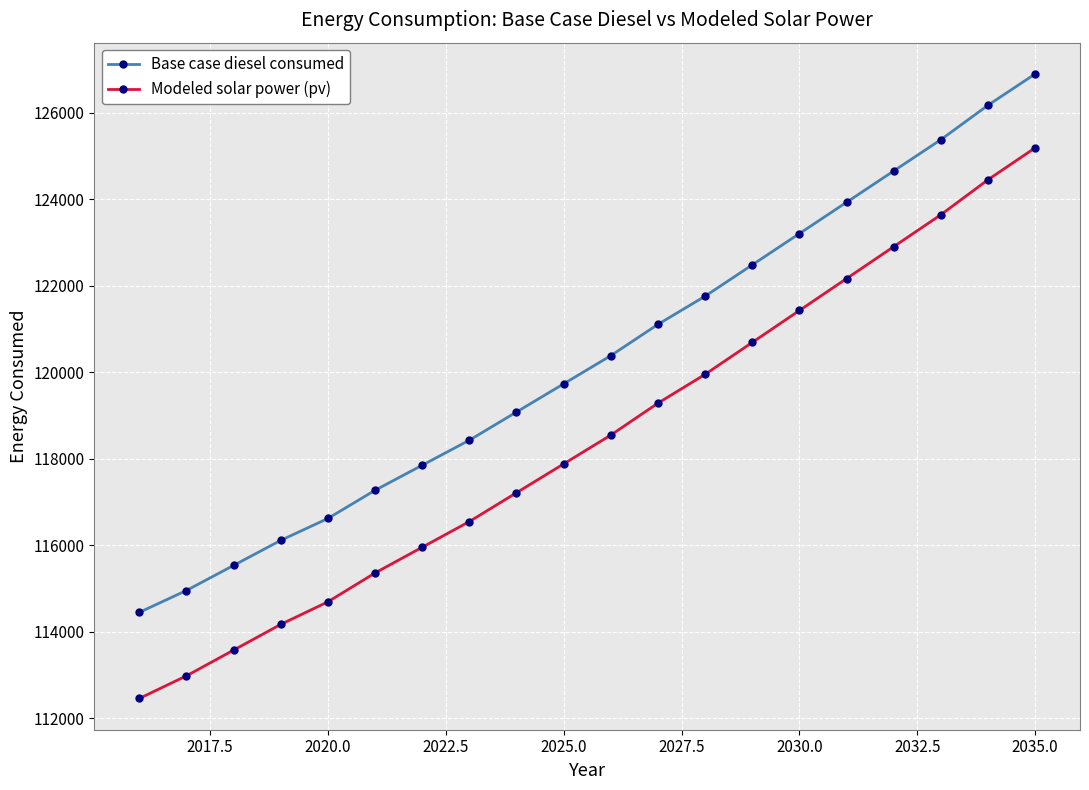

What is the value of the Modeled solar power (pv) point at the 15th from the left?

121423.6